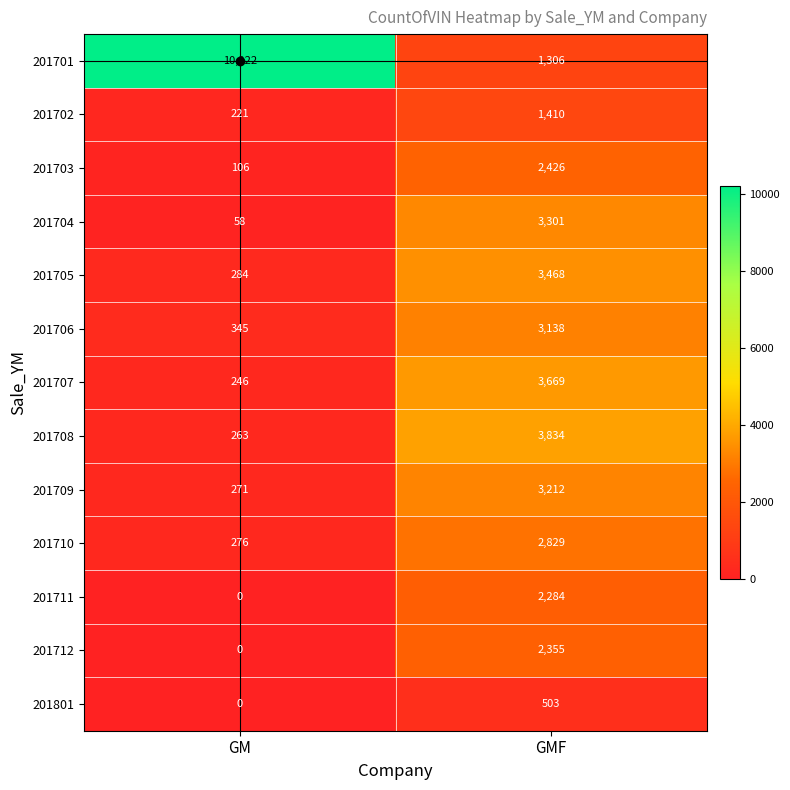

What is the average value of the 201709 series?

1742